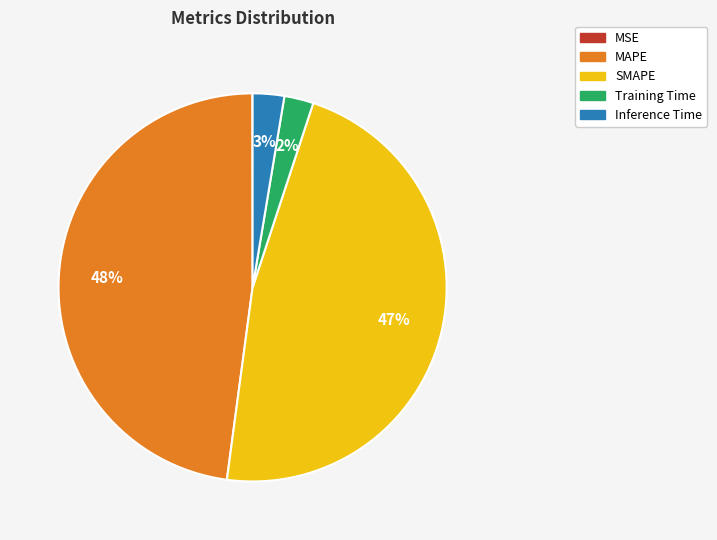

To the nearest percent, what percentage of the pie is Training Time?

2%